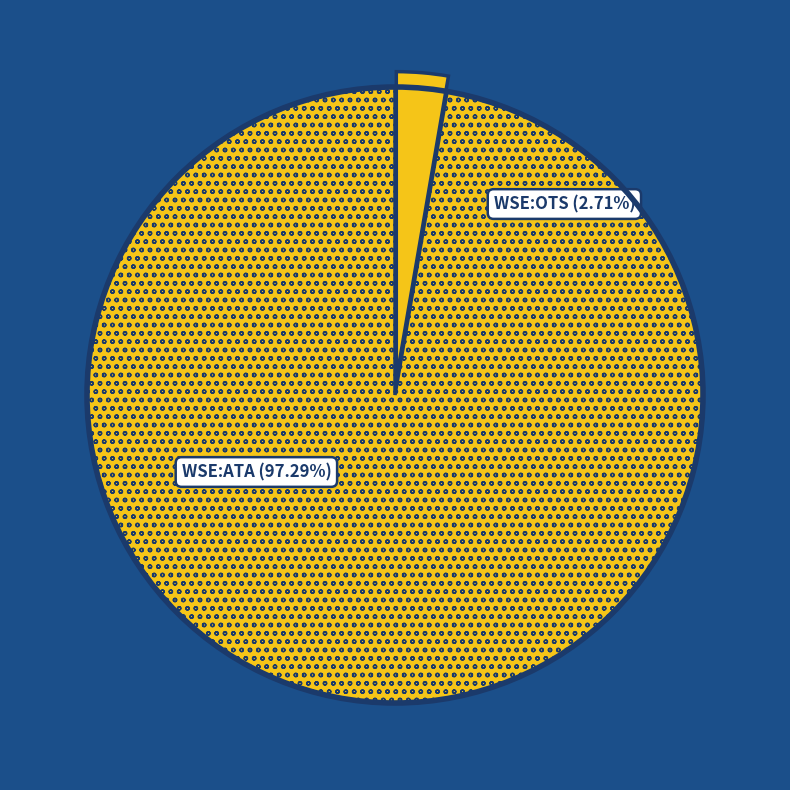

What percentage is the OT Logistics S.A. (WSE:OTS) slice, to the nearest percent?

3%